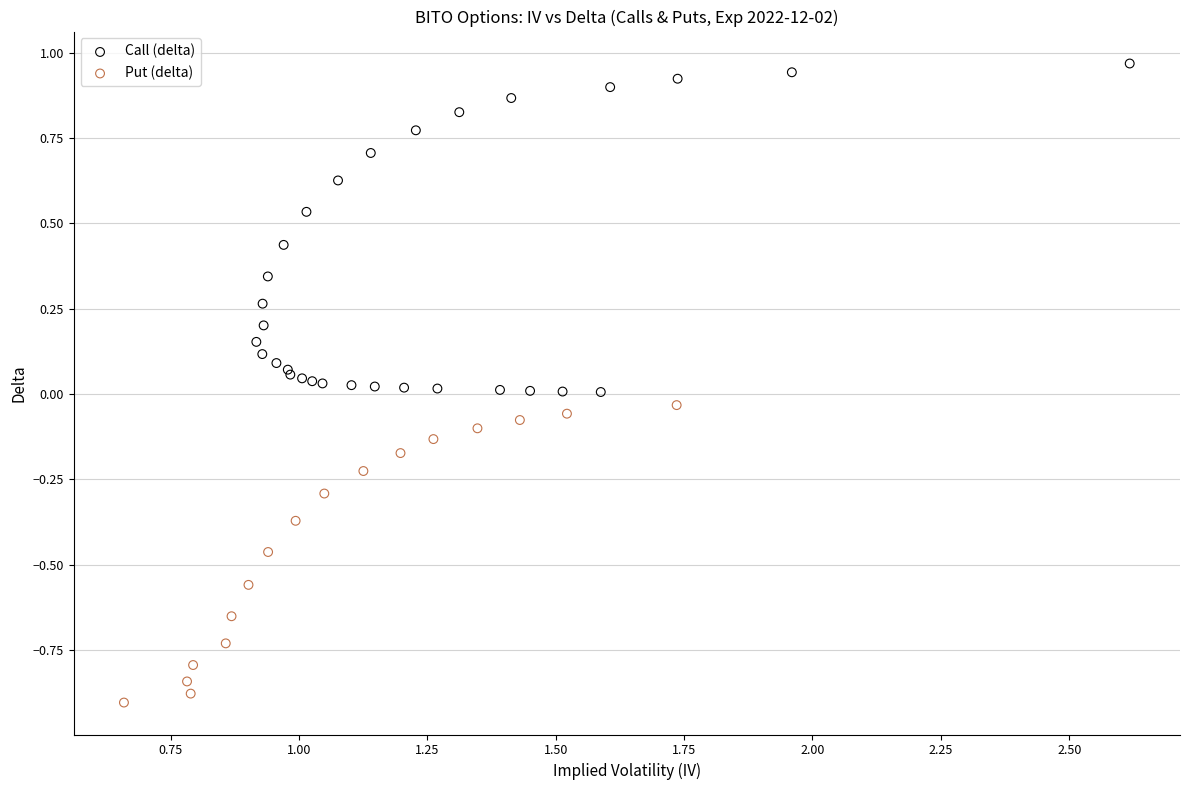

Which series reaches the minimum Y coordinate?

Put (delta)